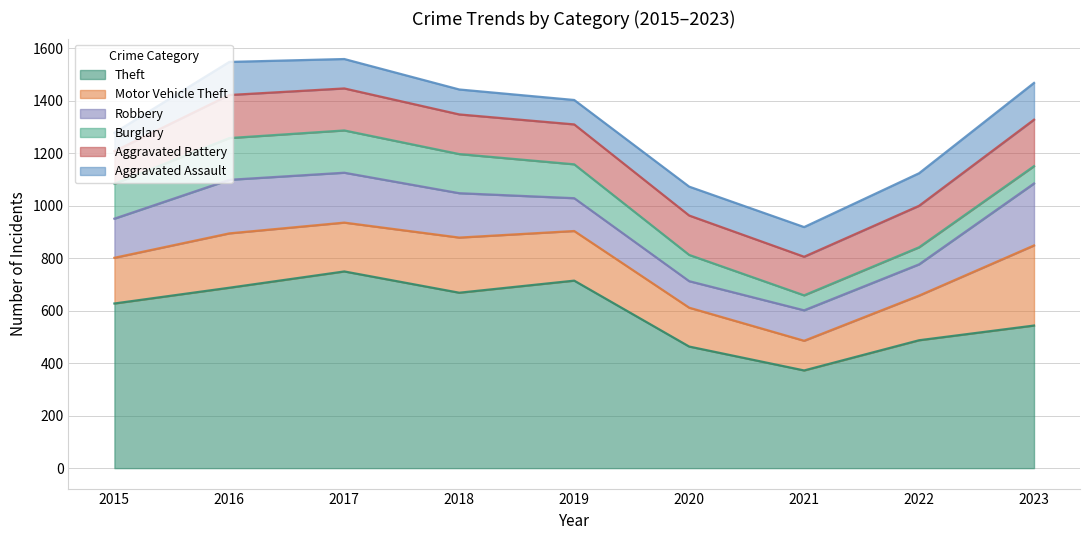

What is the sum of all Robbery values?

1409